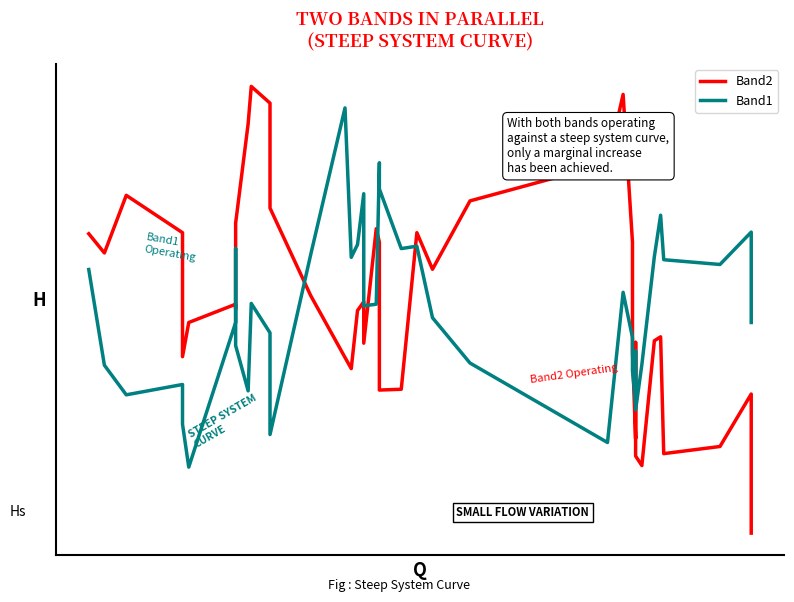

How many lines are shown in the chart?

2